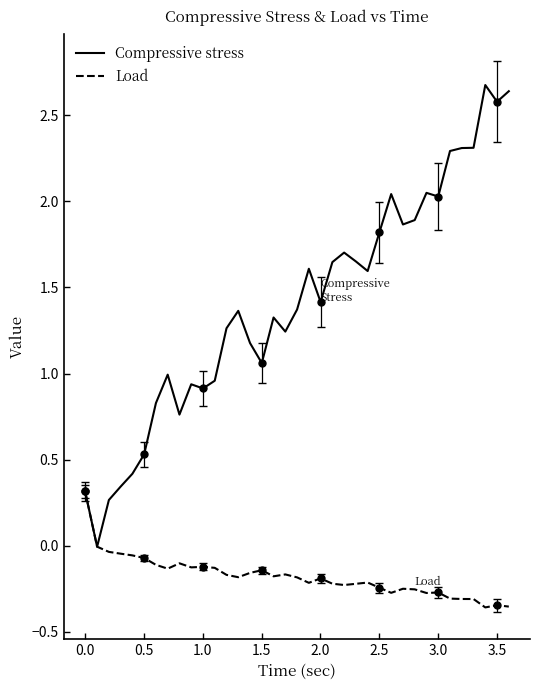

What is the maximum value for Compressive stress?

2.7